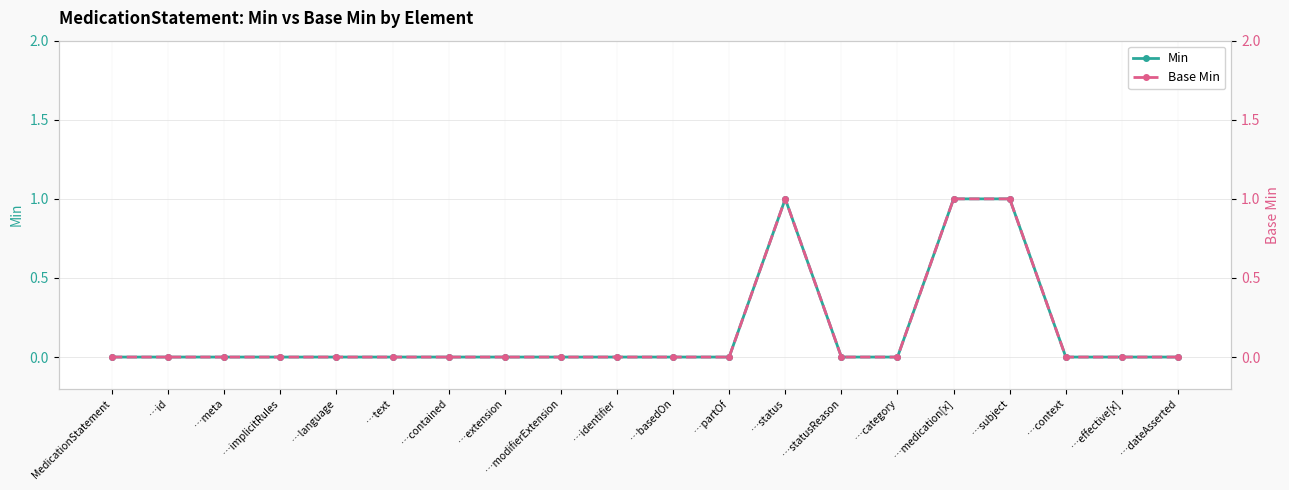

What is the label of the 17th point from the left?

…subject